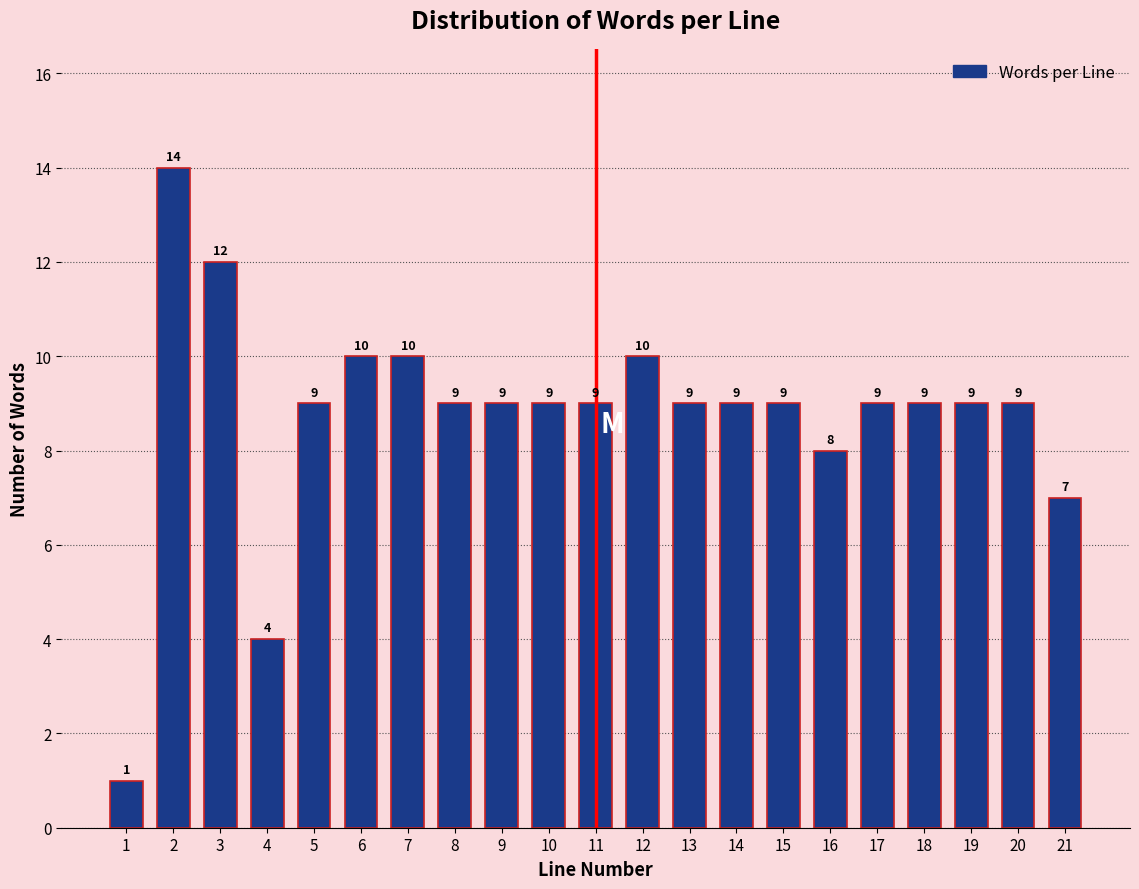

Reading left to right, extract all data points from this chart.

1	14	12	4	9	10	10	9	9	9	9	10	9	9	9	8	9	9	9	9	7